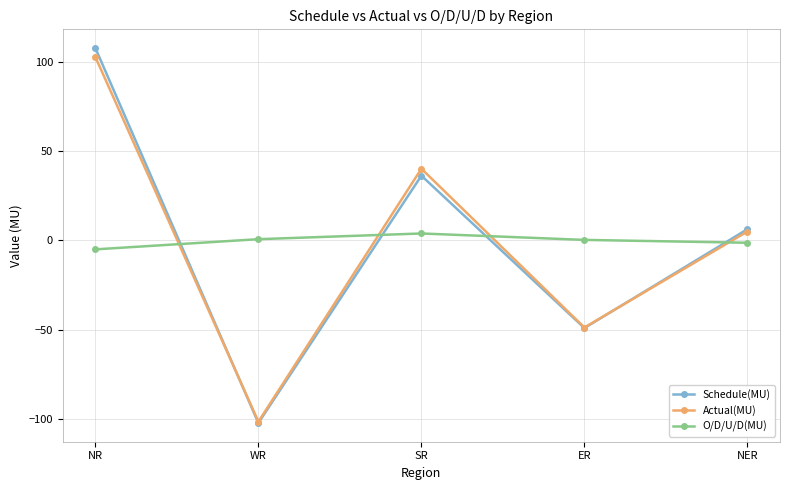

How many interior local peaks does the O/D/U/D(MU) series have?

1